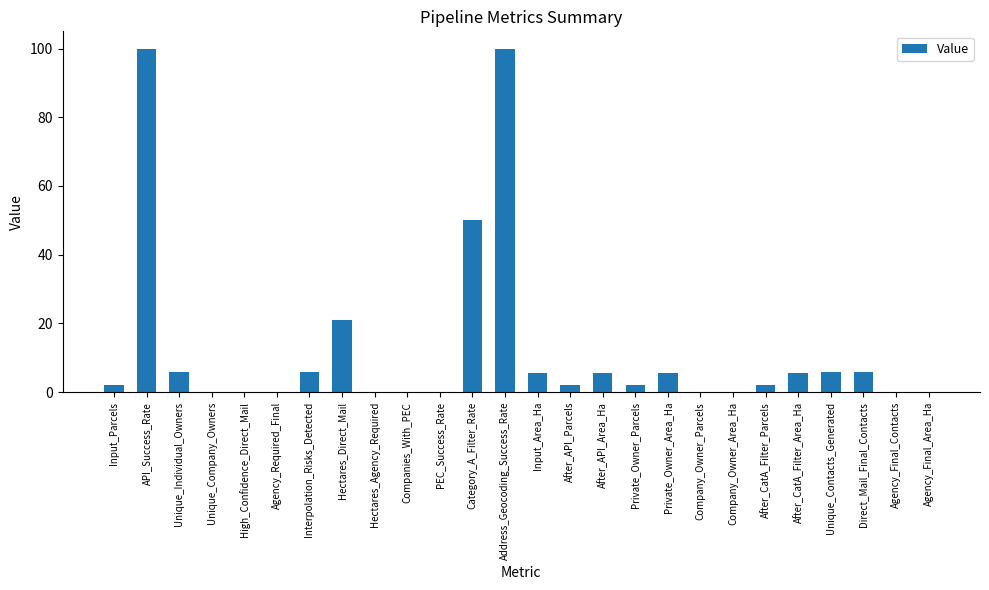

How many series are shown in this chart?

1